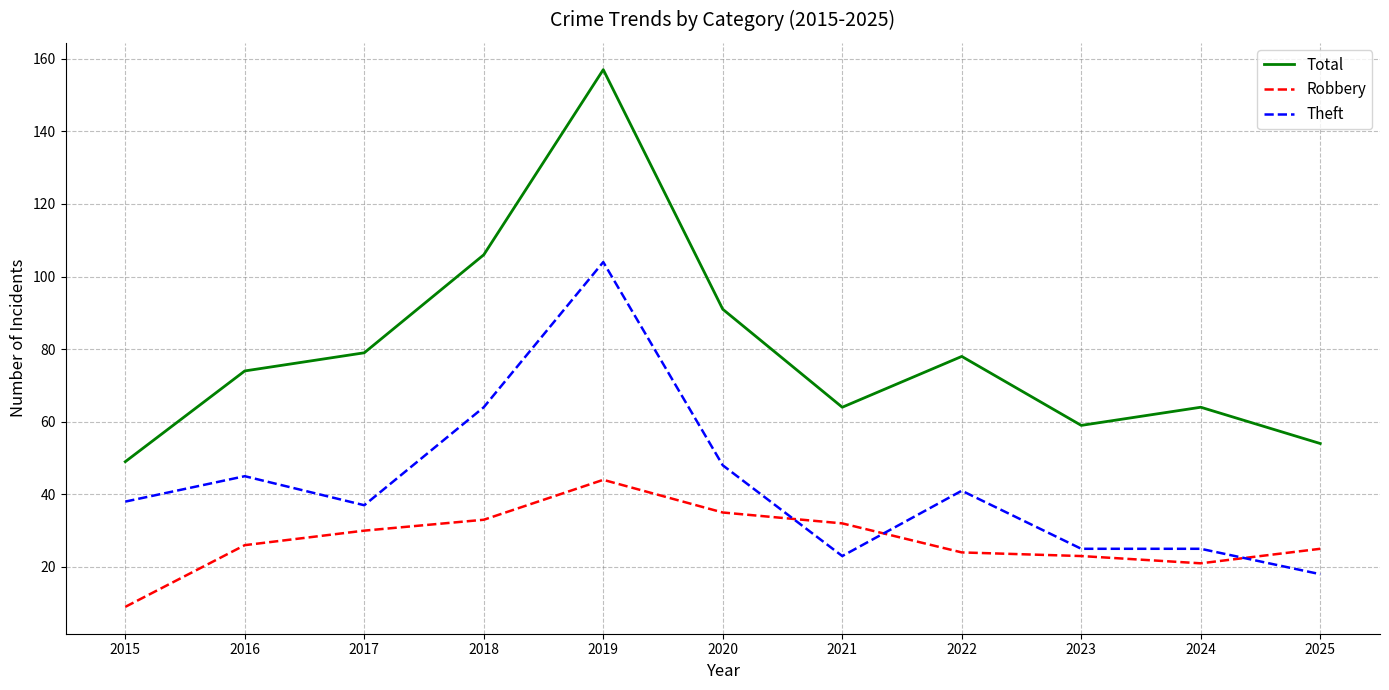

Which series changed the most between 2020 and 2025?

Total